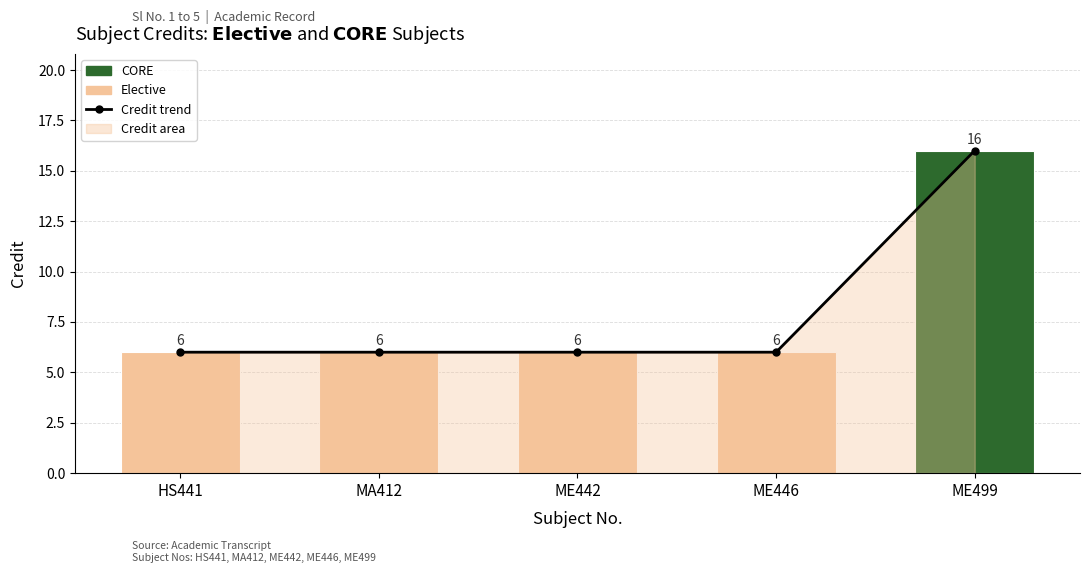

Which has a higher value, ME499 or HS441?

ME499